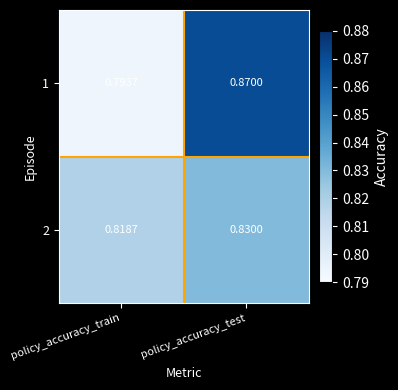

At which category is the sum across all series the highest?

policy_accuracy_test